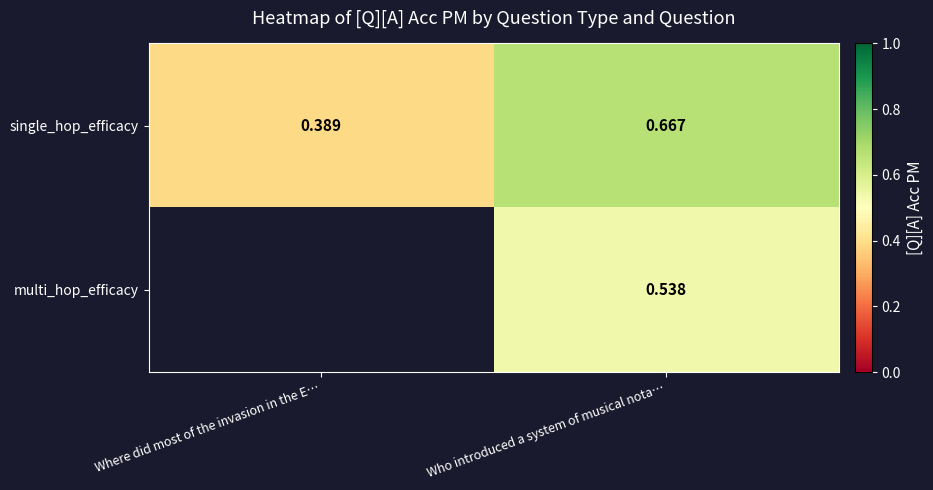

Count the number of data series in this chart.

2